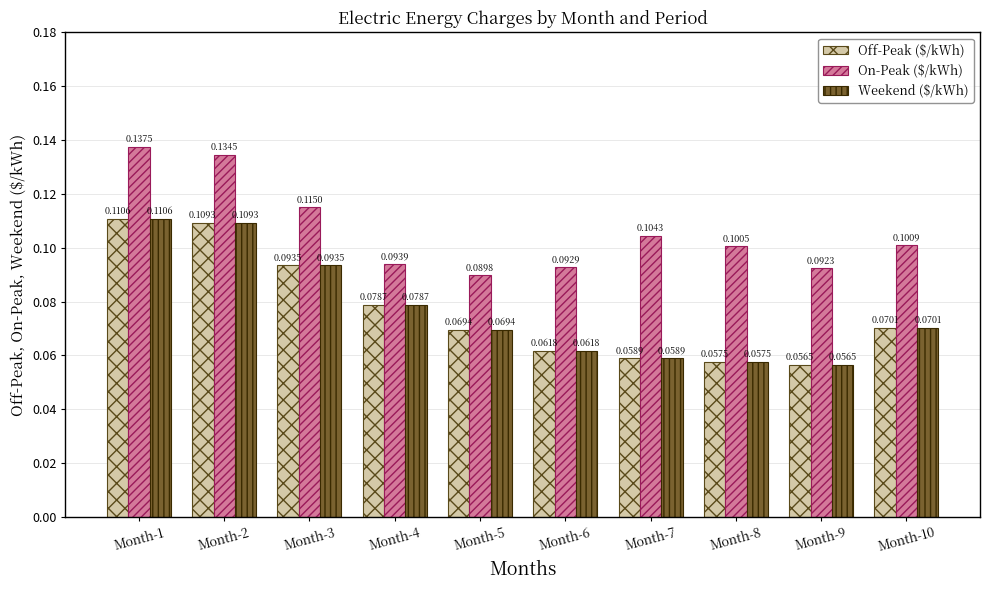

Is it true that Weekend ($/kWh) equals 0.1 at Month-2?

True